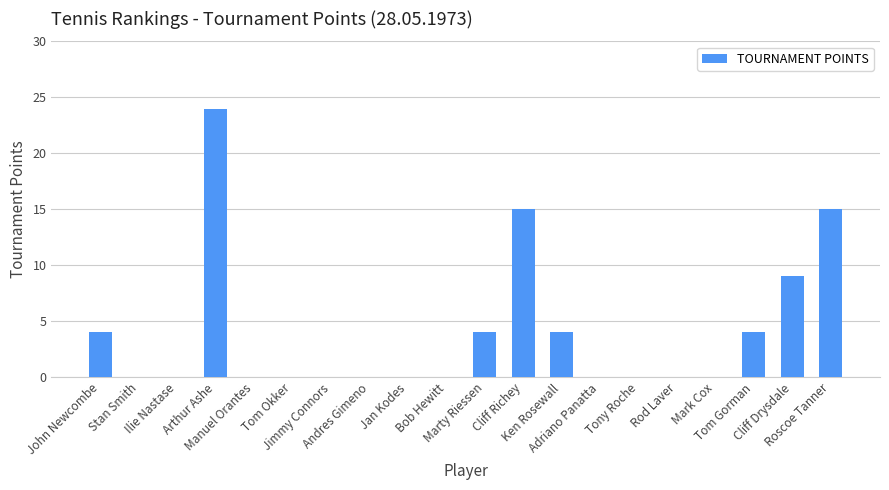

How many values are between 0 and 4?

16